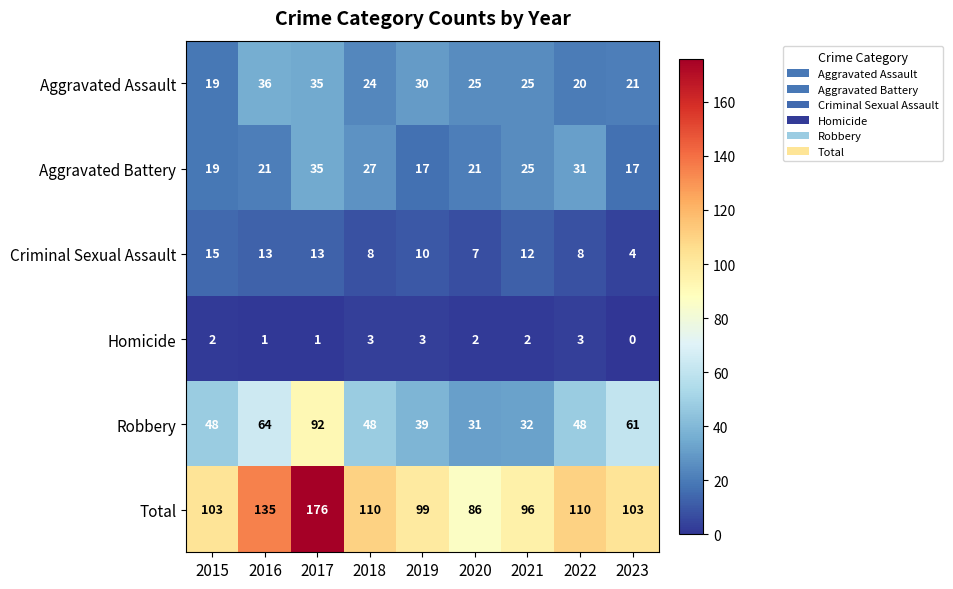

Count the number of categories in the chart.

9